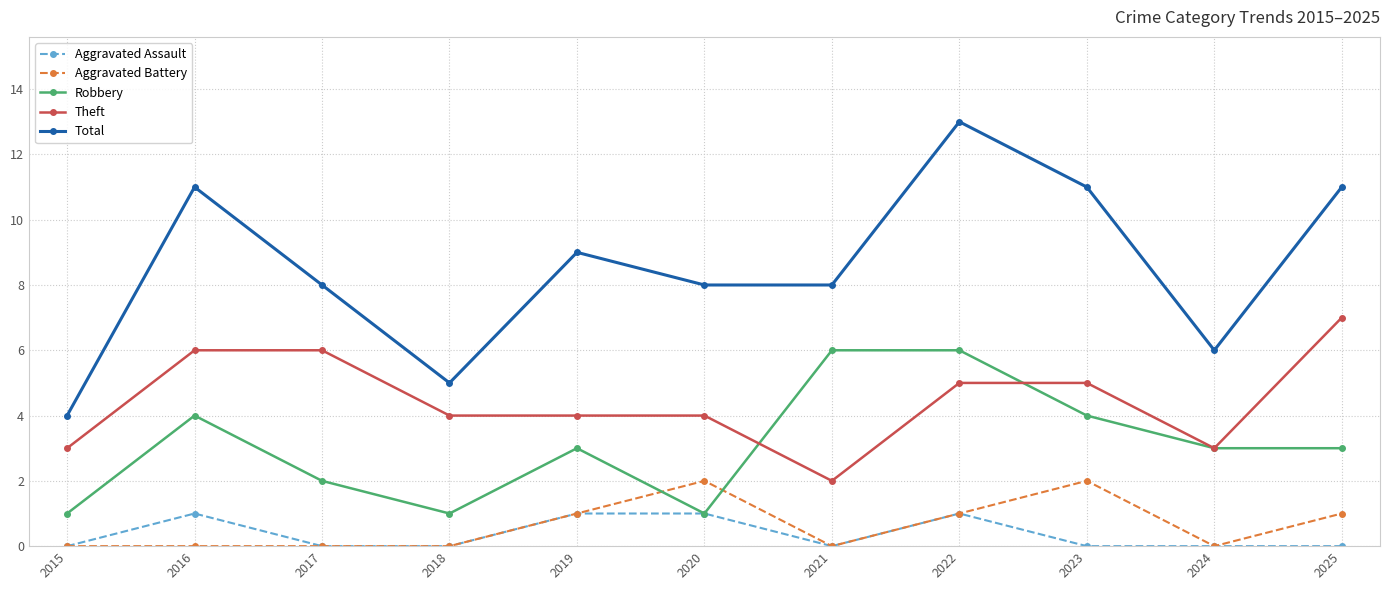

Is it true that Total equals 13 at 2017?

False